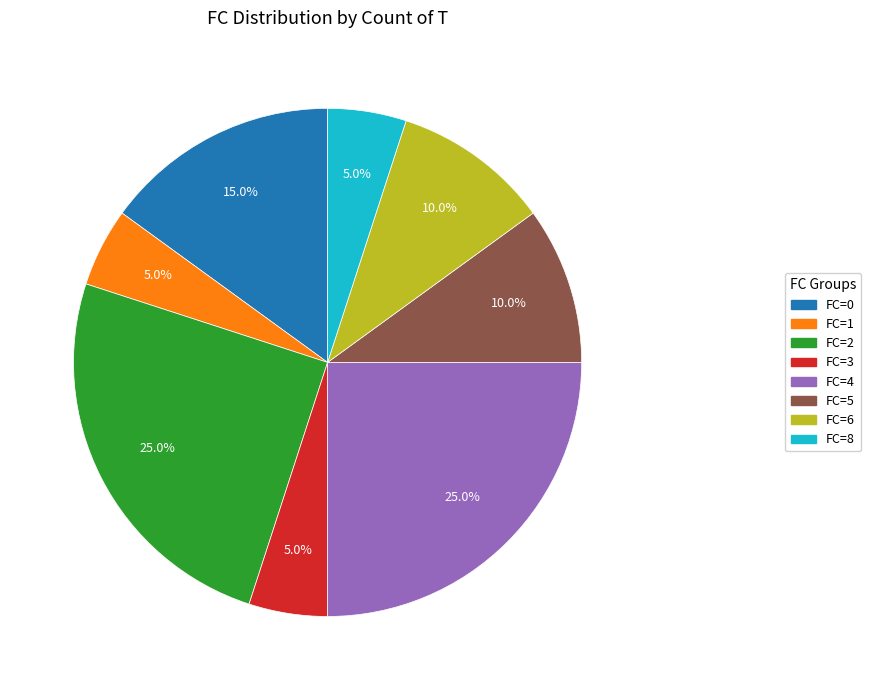

Combined, what portion of the pie is FC=6 and FC=4?

35.0%